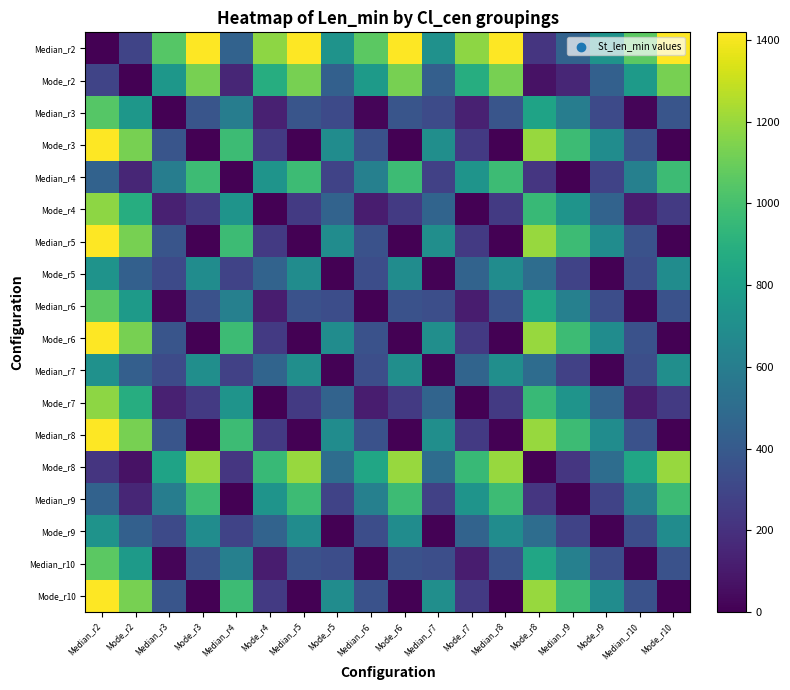

What is the greatest value displayed?

1419